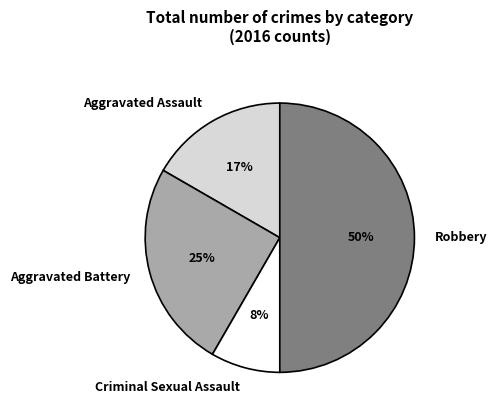

To the nearest percent, what is the combined percentage of Robbery and Criminal Sexual Assault?

58%